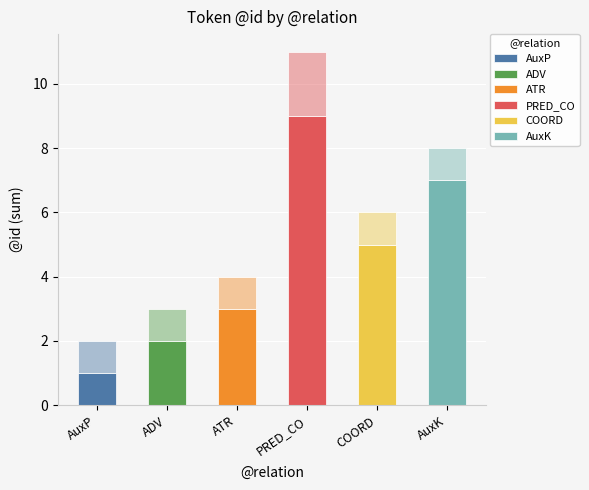

What is the value of the 5th bar from the left?

5